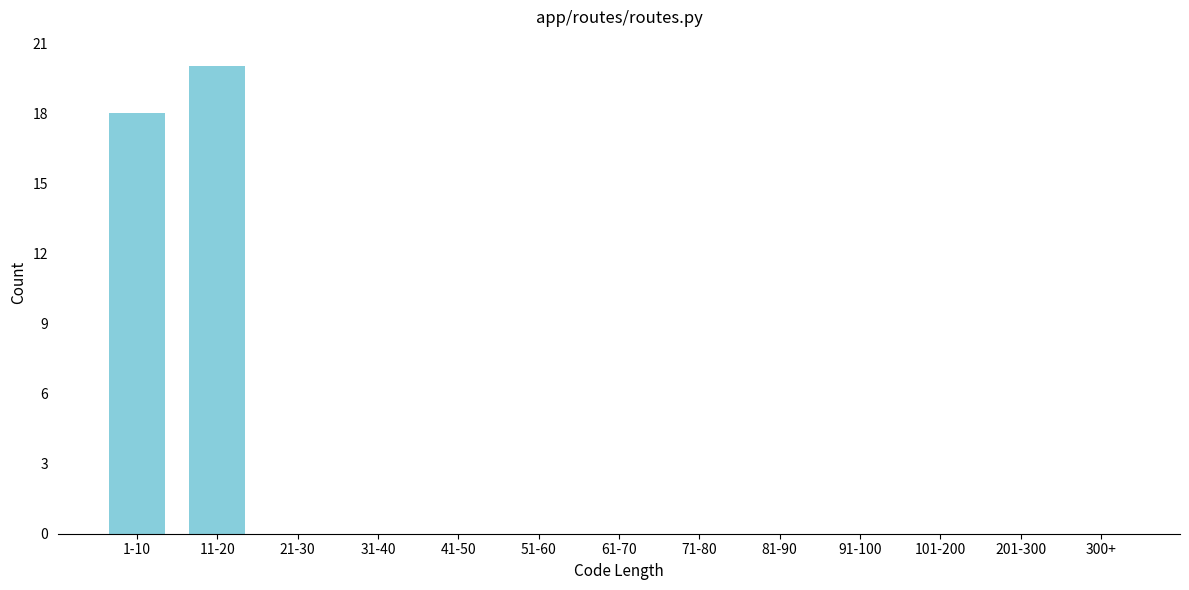

Reading left to right, list all the values displayed in this chart.

1-10=18	11-20=20	21-30=0	31-40=0	41-50=0	51-60=0	61-70=0	71-80=0	81-90=0	91-100=0	101-200=0	201-300=0	300+=0